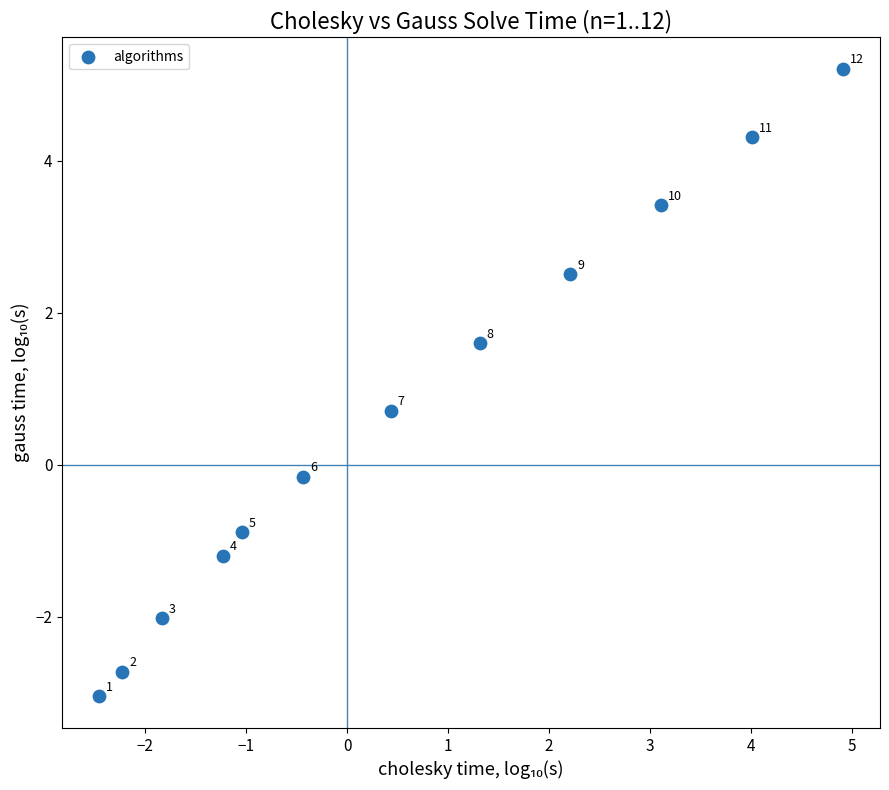

What Y value in the scatter plot is closest to 1?

0.7